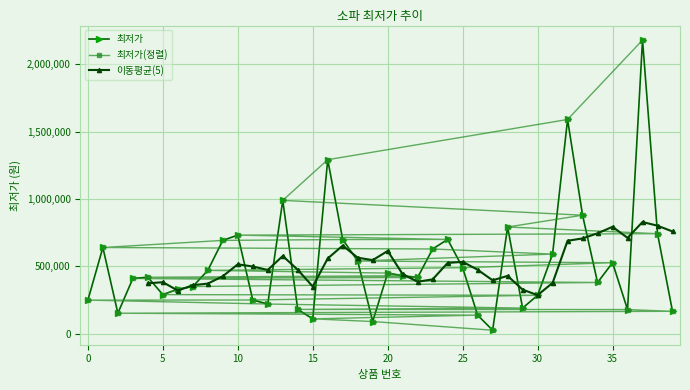

What is the difference between the maximum and minimum values?

2155500